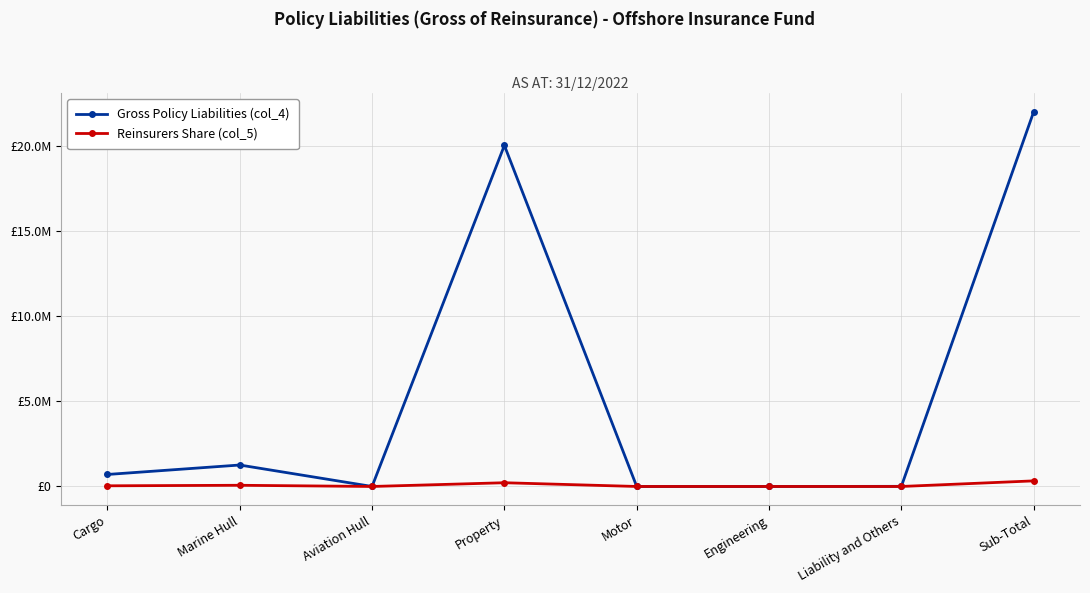

Does the chart have visible grid lines?

Yes